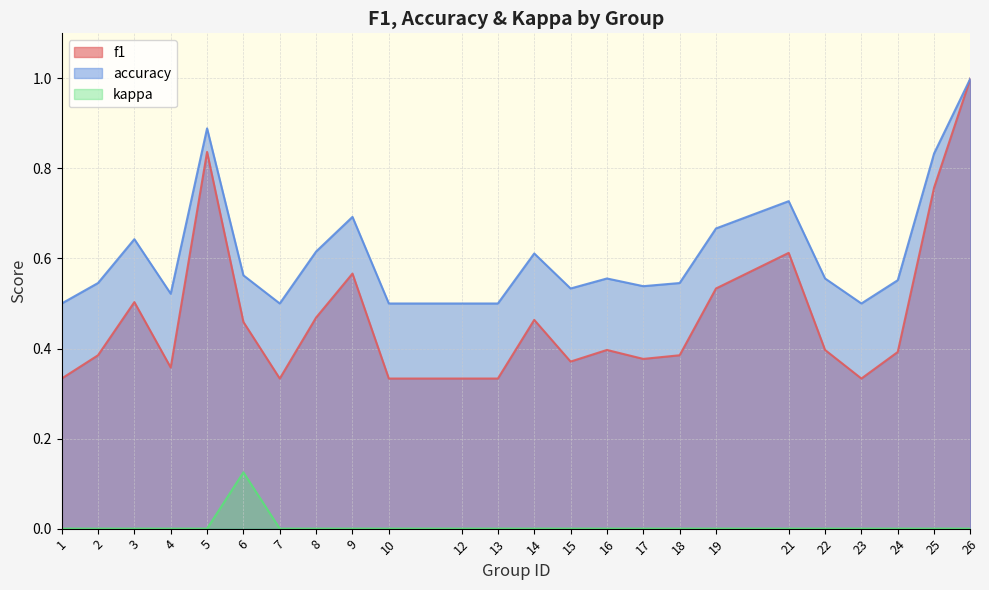

True or false: kappa and f1 cross at least once.

False